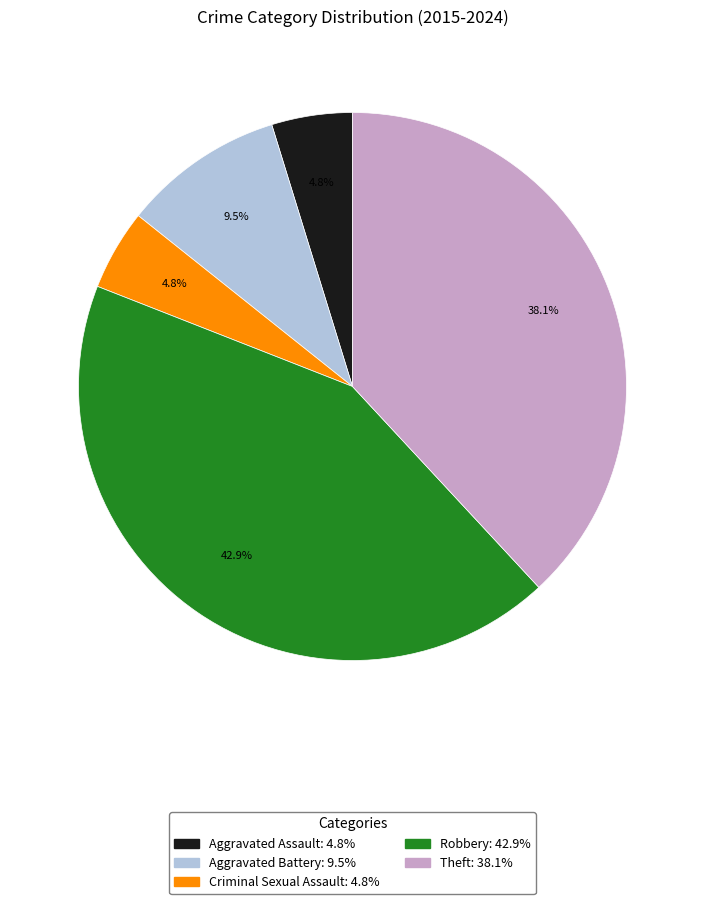

How many segments does this pie chart have?

5